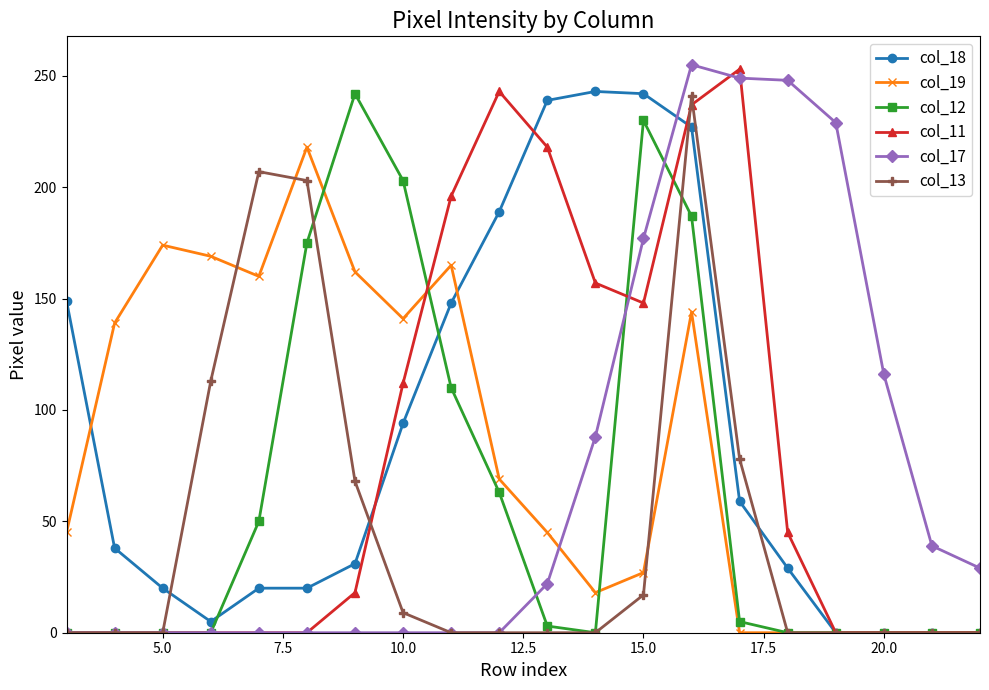

True or false: col_13 has more than 1 interior local peaks.

True